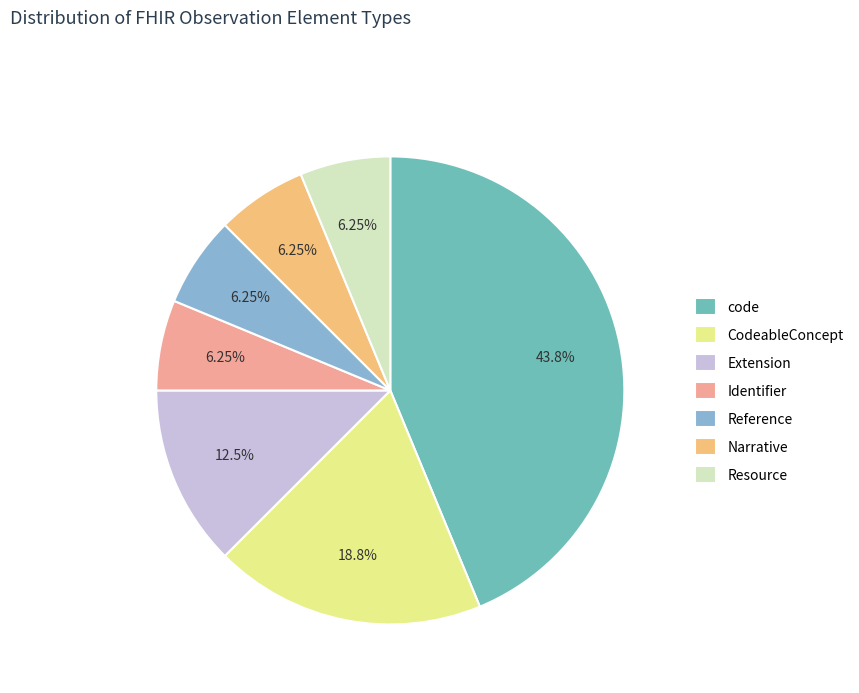

Is it true that Extension is 6% of the pie?

False